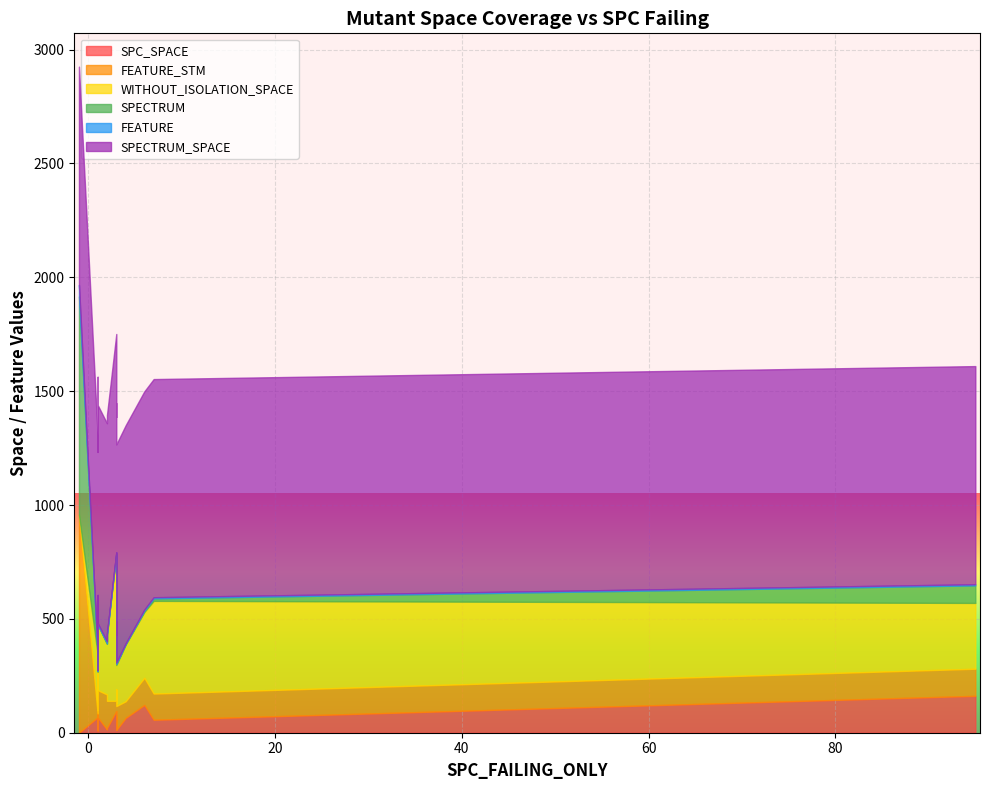

Between 10 and 16, which series saw the biggest shift?

WITHOUT_ISOLATION_SPACE